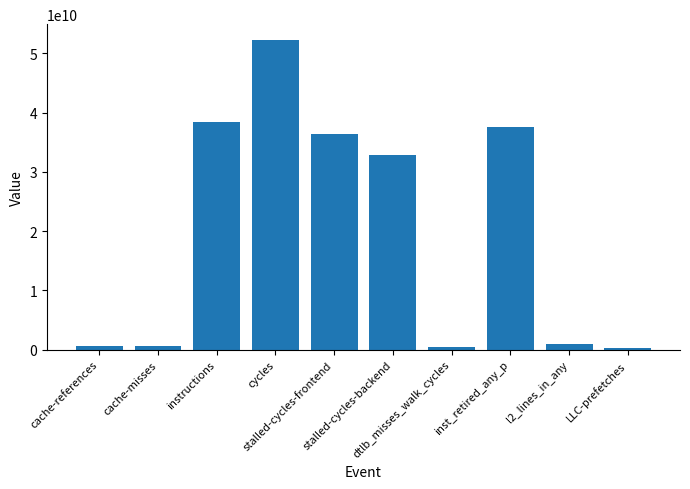

Which has a higher value, dtlb_misses_walk_cycles or l2_lines_in_any?

l2_lines_in_any